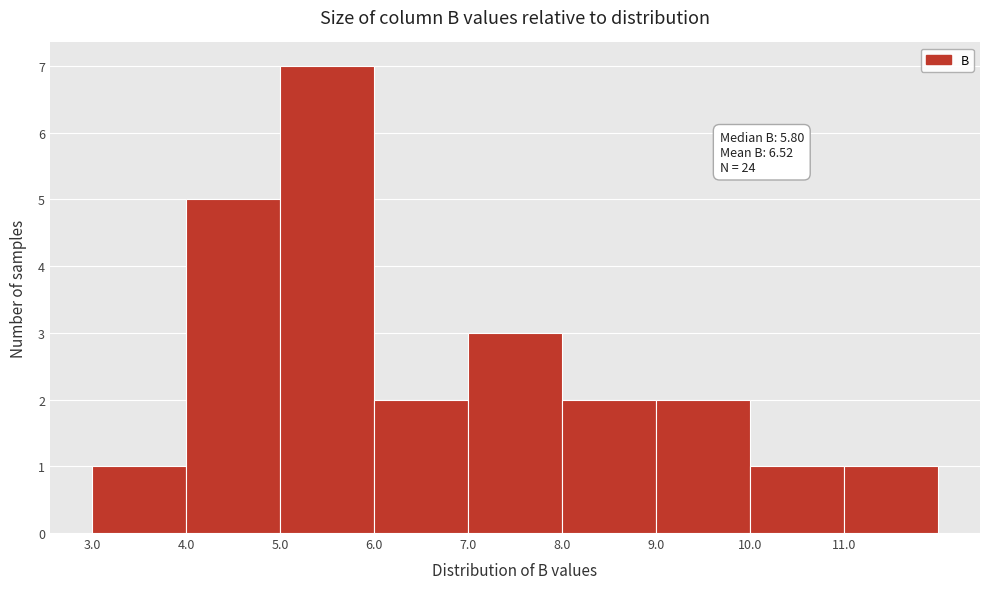

Which range on the x-axis has the tallest bar?

5 to 6